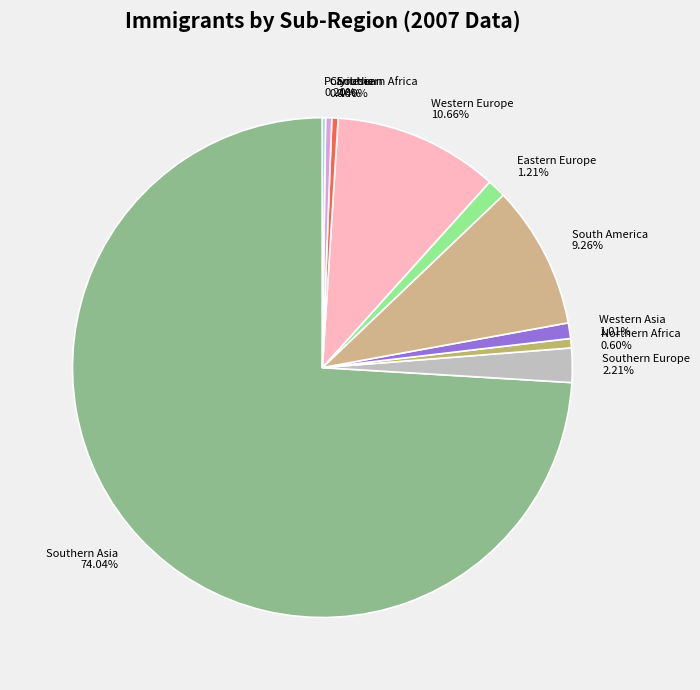

What portion of the pie excludes Western Asia?

99.0%